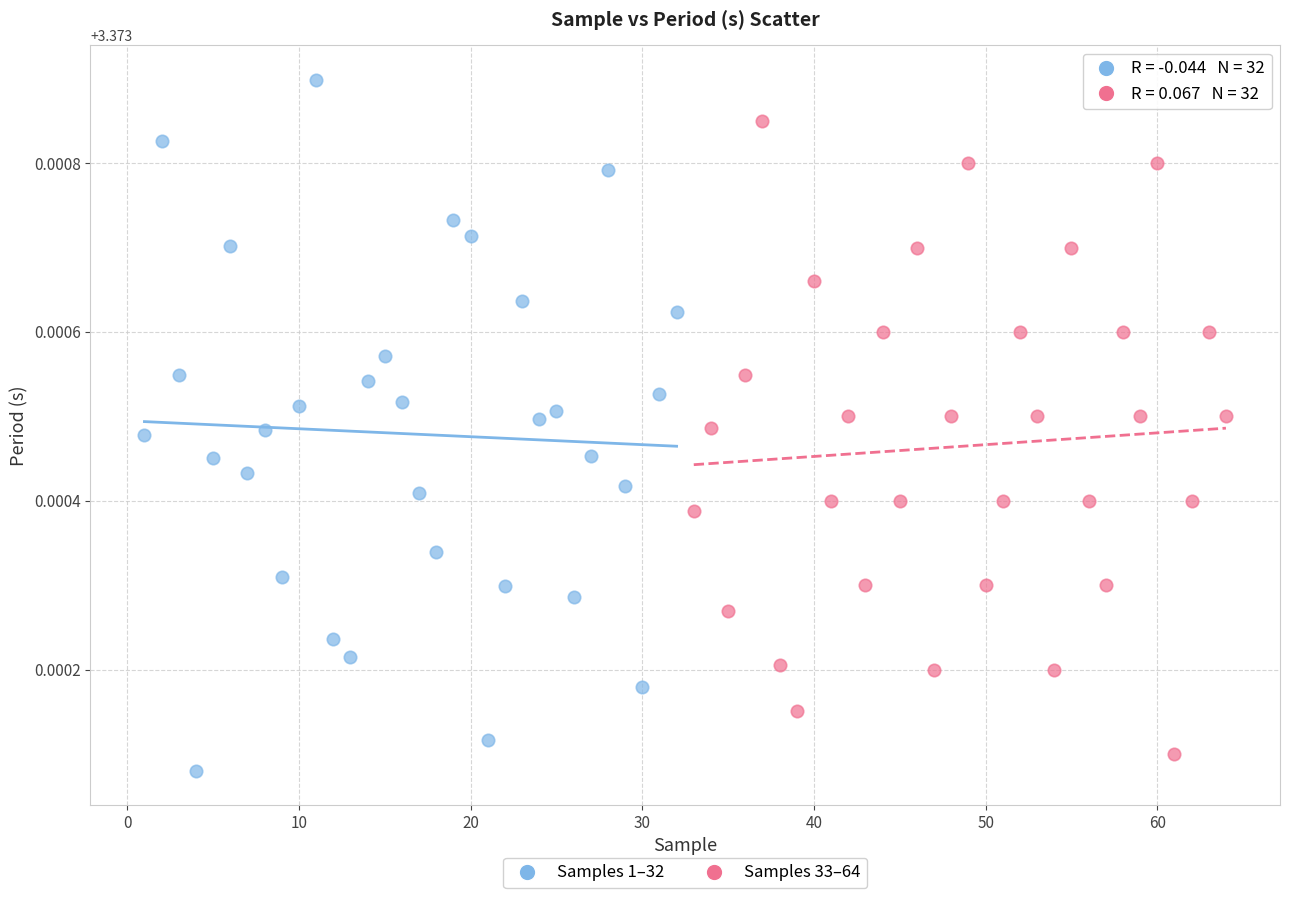

What are all the series names shown in the legend?

Samples 1–32, Samples 33–64